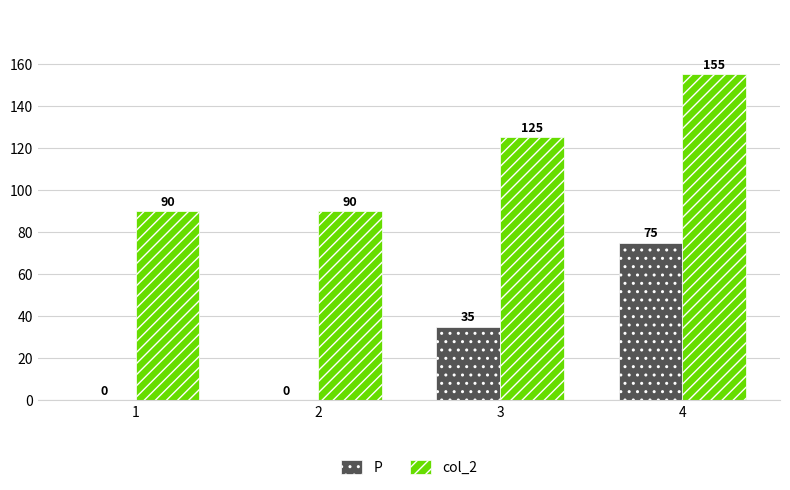

What is the approximate value of col_2 at 4?

155